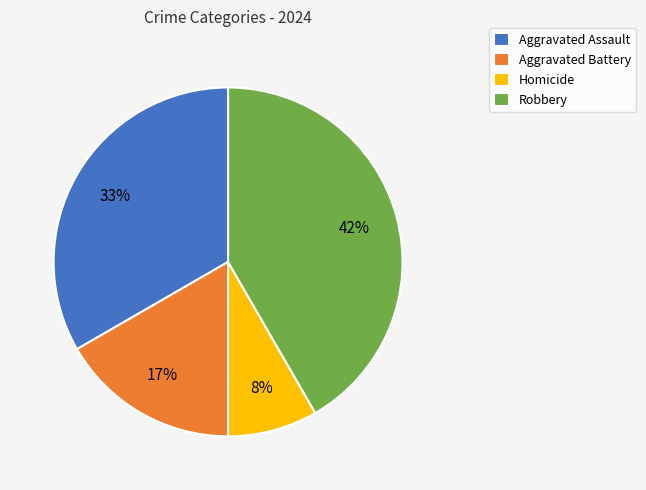

To the nearest percent, what percentage of the pie is Robbery?

42%